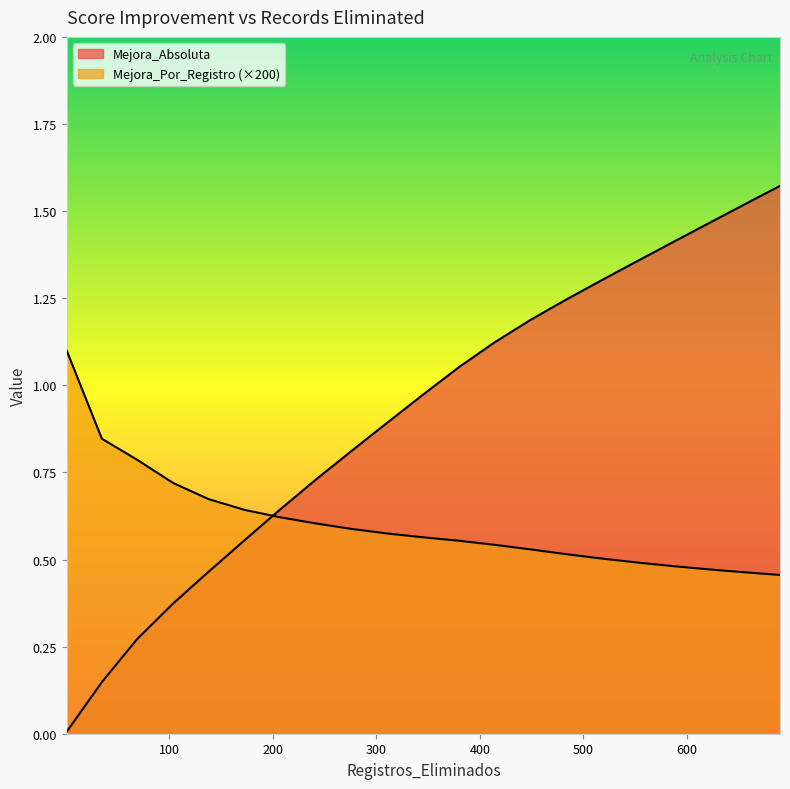

Reading right to left, transcribe all the data shown in this chart.

Porcentaje_Eliminacion: 1.6	1.5	1.5	1.4	1.4	1.3	1.2	1.2	1.1	1.1	1.0	0.9	0.8	0.7	0.6	0.6	0.5	0.4	0.3	0.1	0.0
Mejora_Por_Registro: 0.5	0.5	0.5	0.5	0.5	0.5	0.5	0.5	0.5	0.6	0.6	0.6	0.6	0.6	0.6	0.6	0.7	0.7	0.8	0.8	1.1